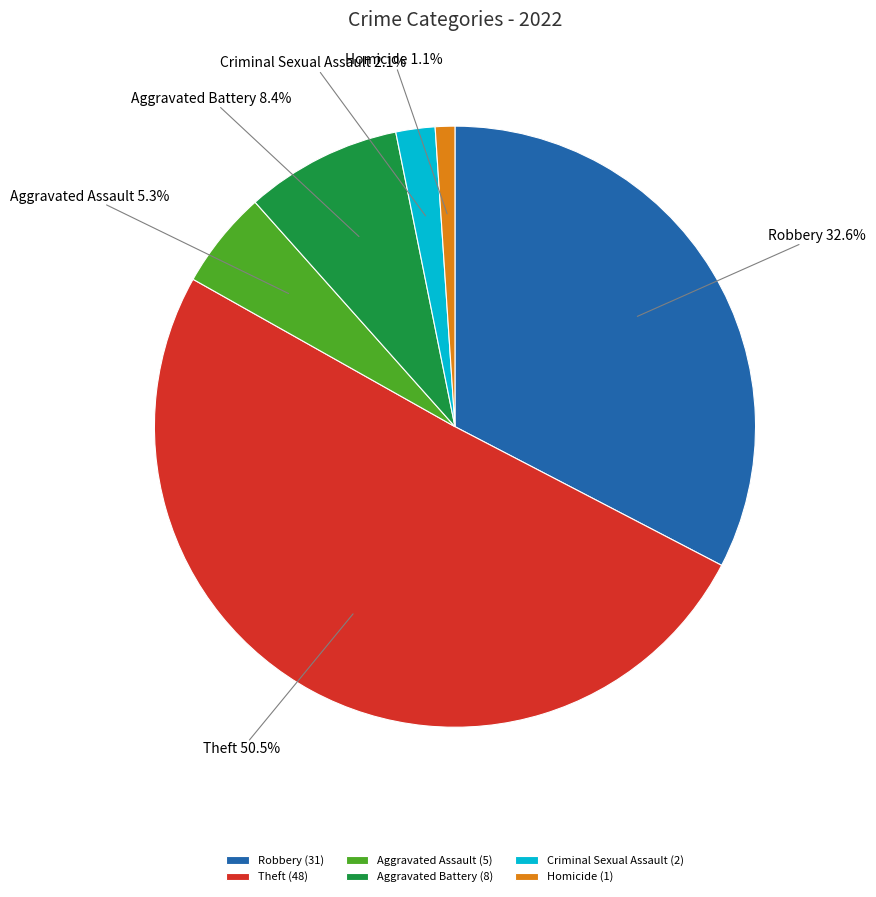

Does Theft represent more than half of the total?

Yes